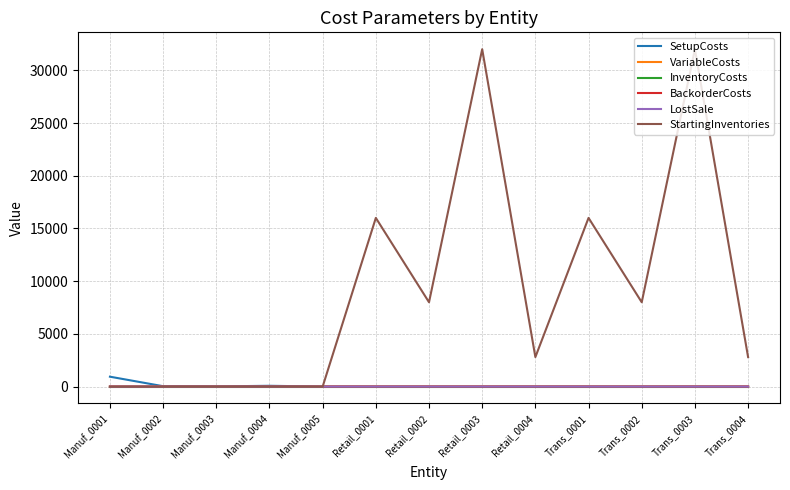

In StartingInventories, how many points are higher than both neighbors (excluding endpoints)?

4